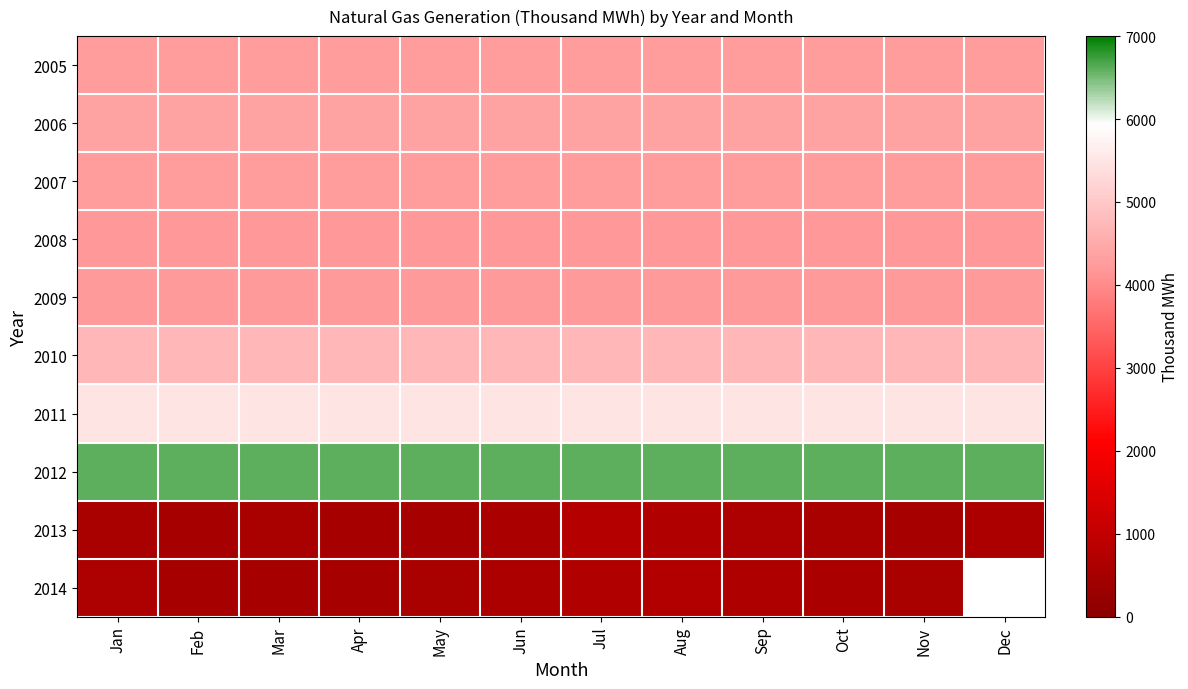

What is the spread (max minus min) of values at Mar?

6074.0